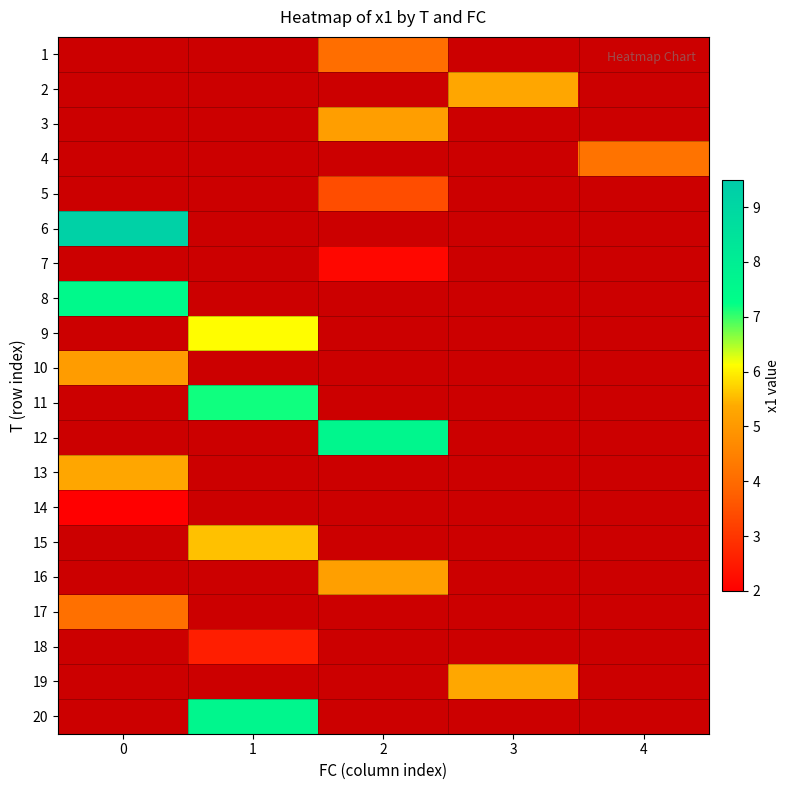

How many data points does each series have?

5